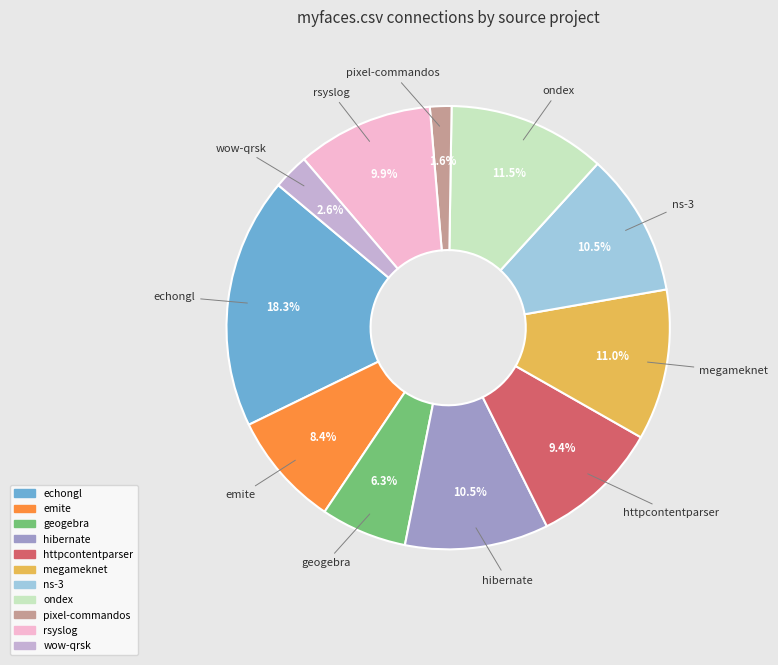

Is there any slice that represents more than half of the pie?

No